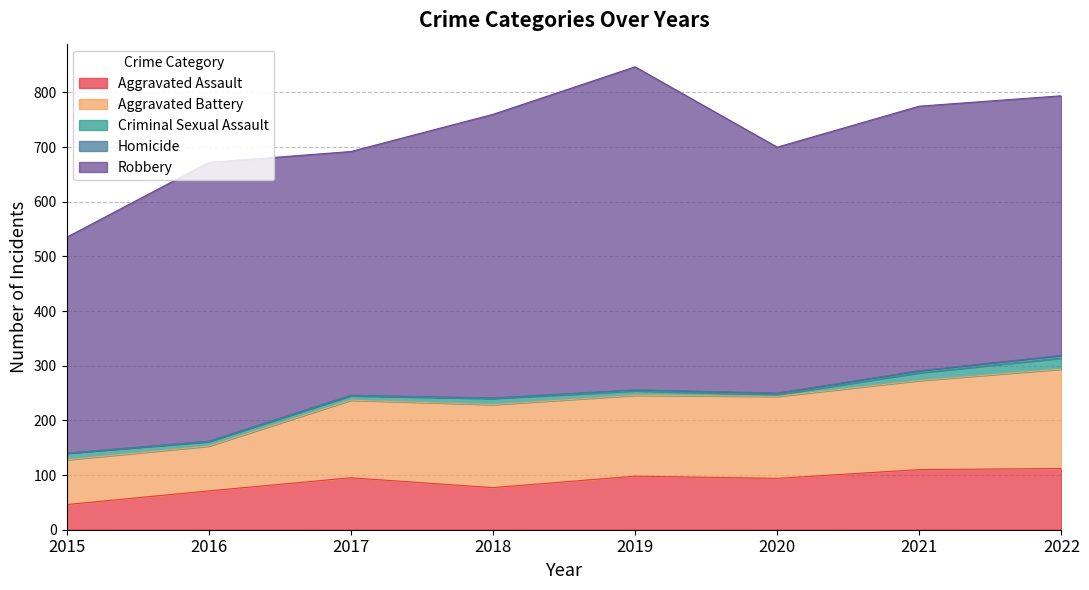

What value does the Aggravated Assault series have at 2017, to the nearest 5?

95